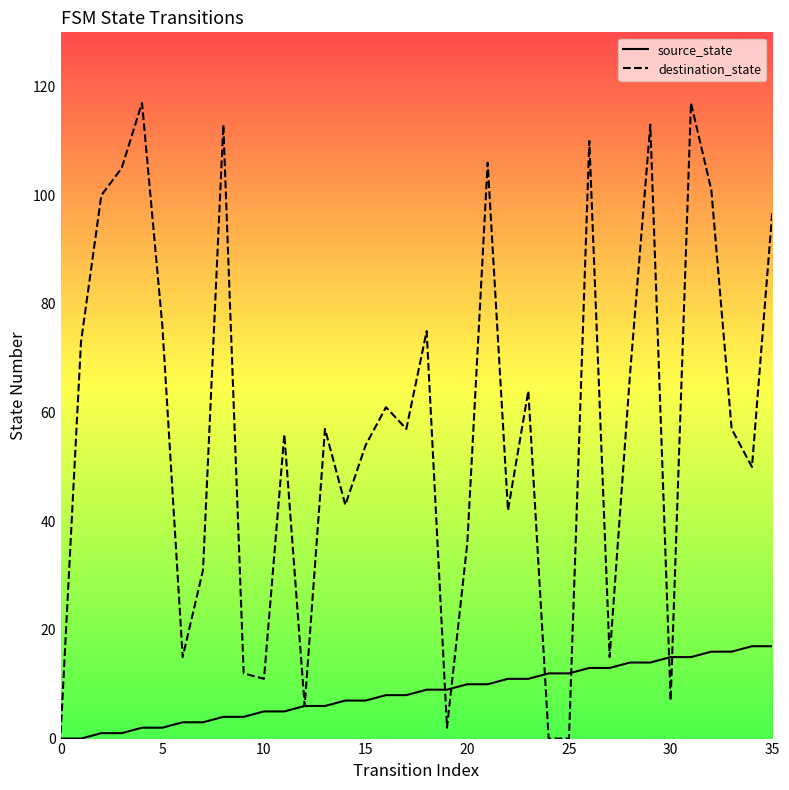

Which series has the largest range (max minus min)?

destination_state